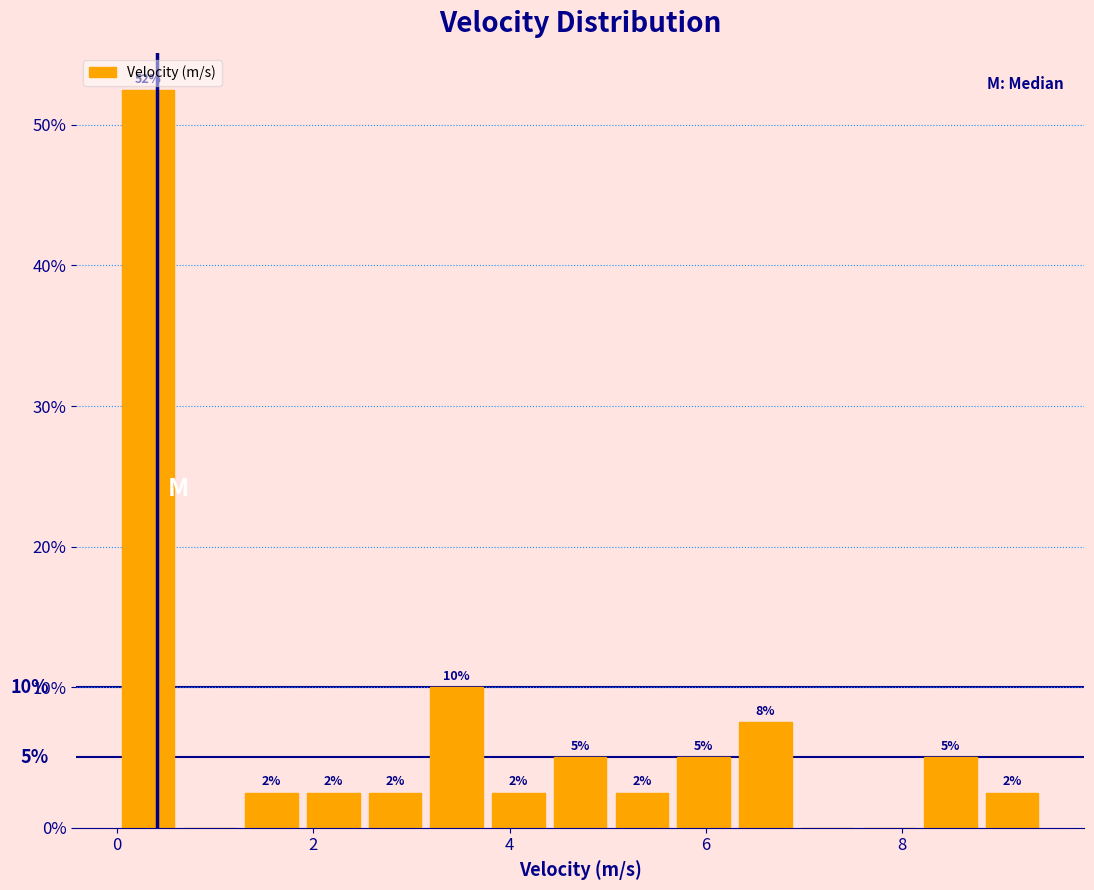

Read against the x-axis, roughly where is the centre of the tallest bar?

0.4